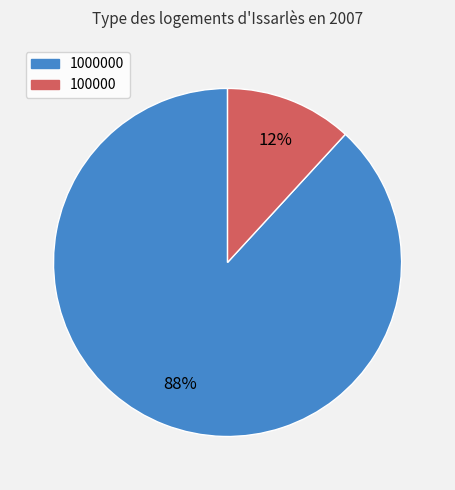

Is there a majority slice in this chart?

Yes